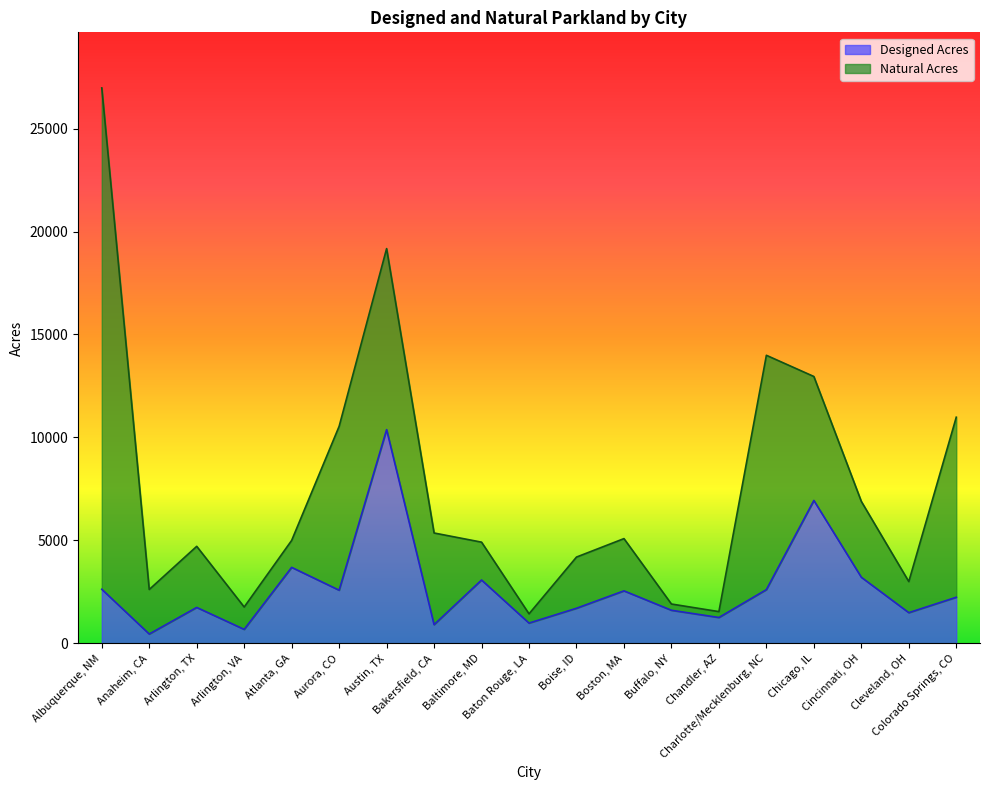

At which category does the data reach its first local valley?

Anaheim, CA